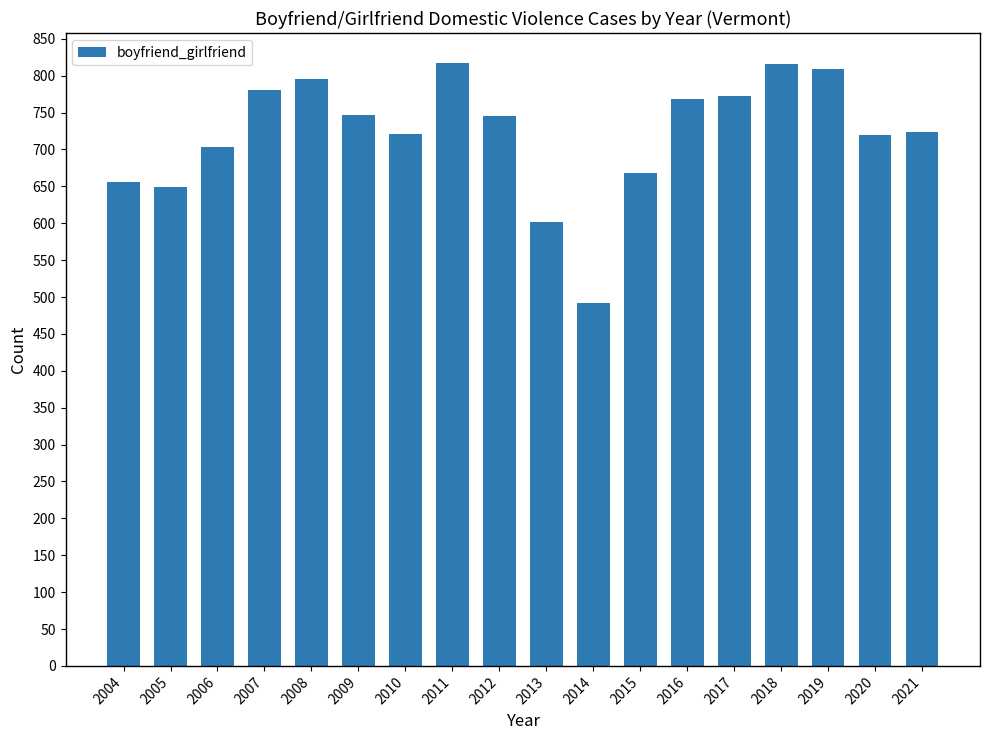

What is the difference between the maximum and minimum values?

325